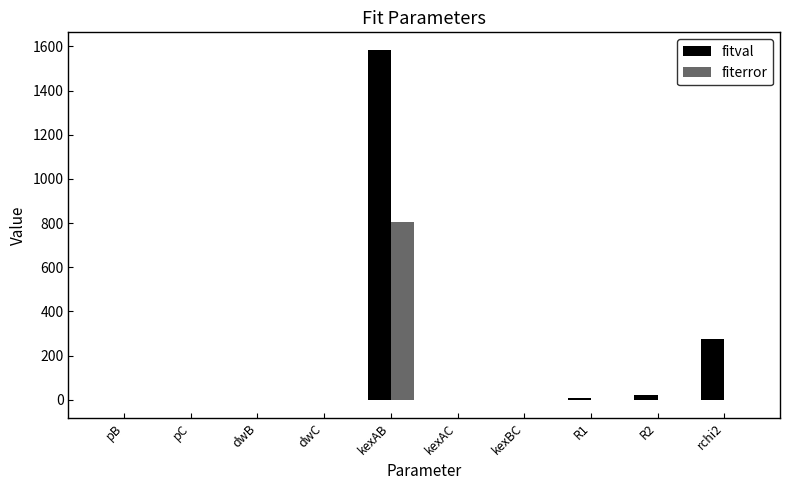

How many series are shown in this chart?

2